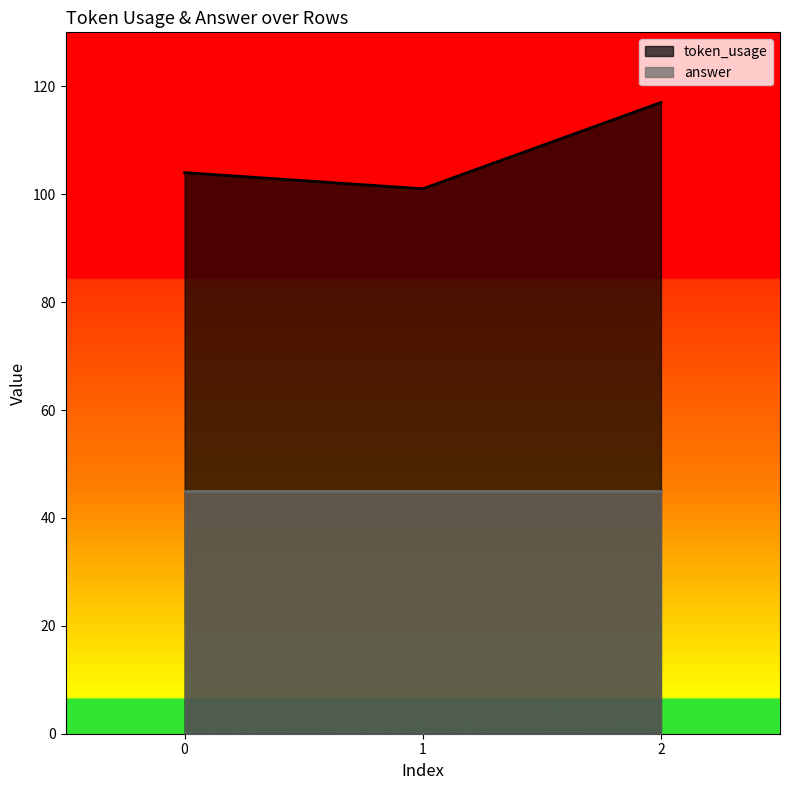

The chart shows a value of 104 at 0. True or false?

True